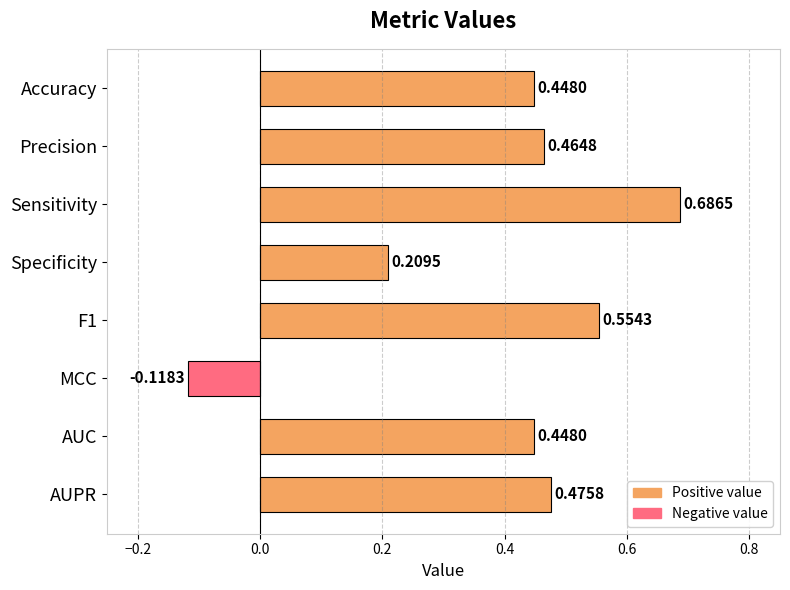

How many data points does each series have?

8